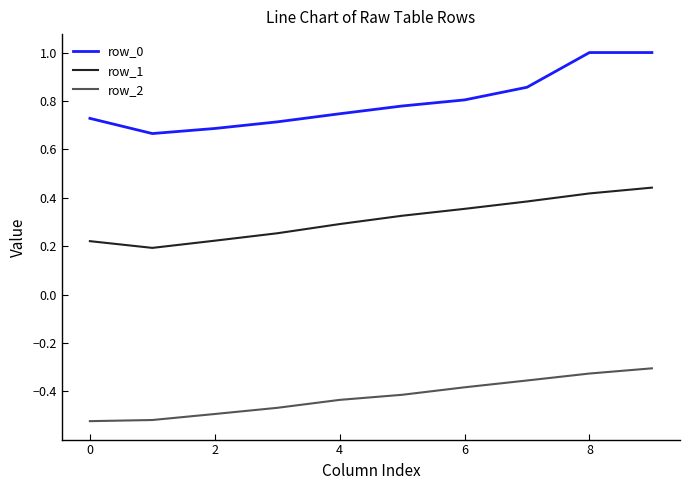

List the series in order of their peak value, highest first.

row_0, row_1, row_2